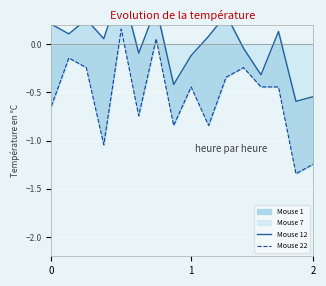

True or false: Mouse 22 and Mouse 12 intersect in this chart.

False